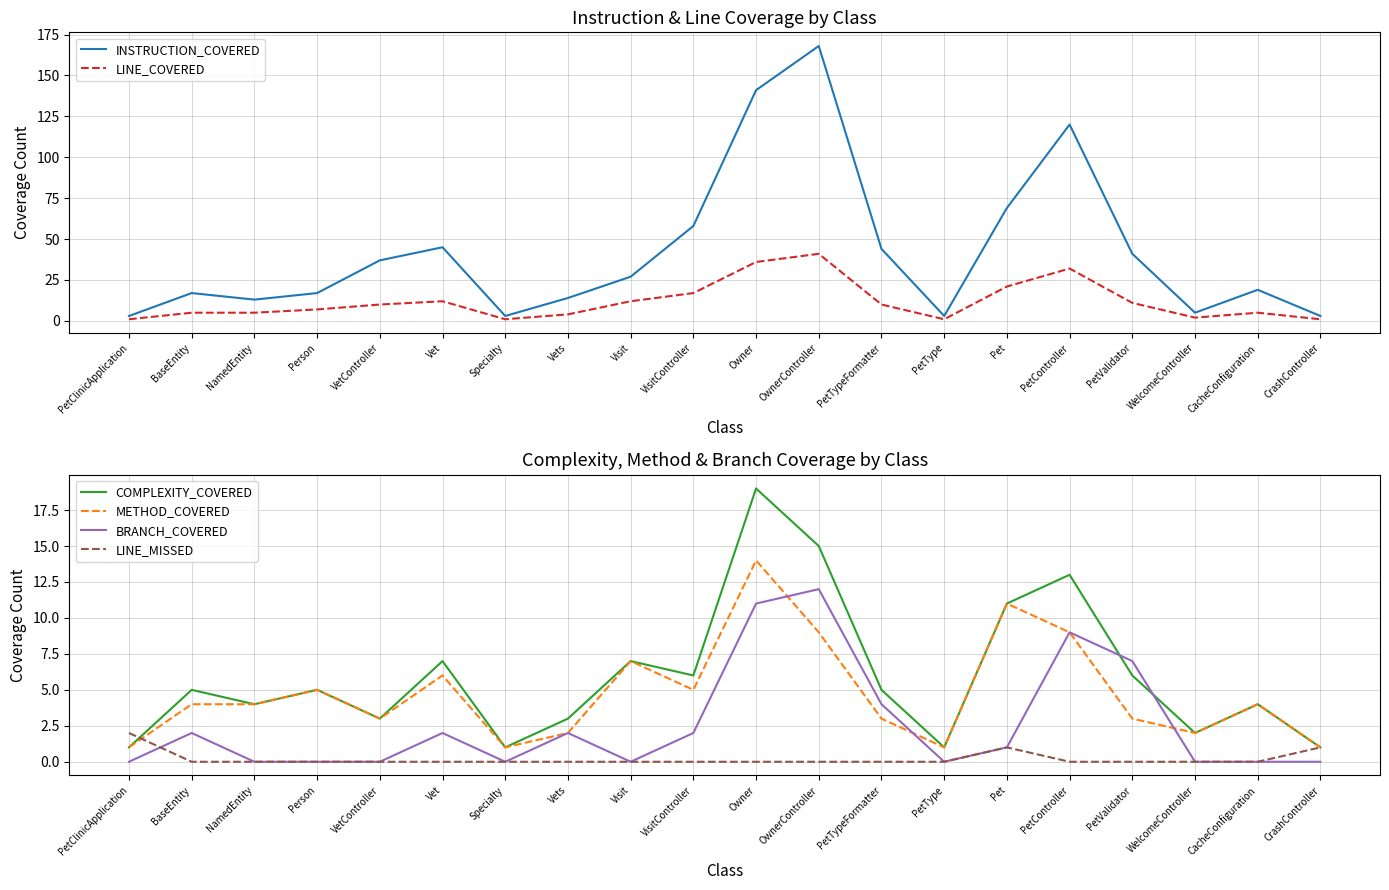

Reading left to right, transcribe all the data shown in this chart.

INSTRUCTION_COVERED: 3	17	13	17	37	45	3	14	27	58	141	168	44	3	69	120	41	5	19	3
LINE_COVERED: 1	5	5	7	10	12	1	4	12	17	36	41	10	1	21	32	11	2	5	1
COMPLEXITY_COVERED: 1	5	4	5	3	7	1	3	7	6	19	15	5	1	11	13	6	2	4	1
METHOD_COVERED: 1	4	4	5	3	6	1	2	7	5	14	9	3	1	11	9	3	2	4	1
BRANCH_COVERED: 0	2	0	0	0	2	0	2	0	2	11	12	4	0	1	9	7	0	0	0
LINE_MISSED: 2	0	0	0	0	0	0	0	0	0	0	0	0	0	1	0	0	0	0	1